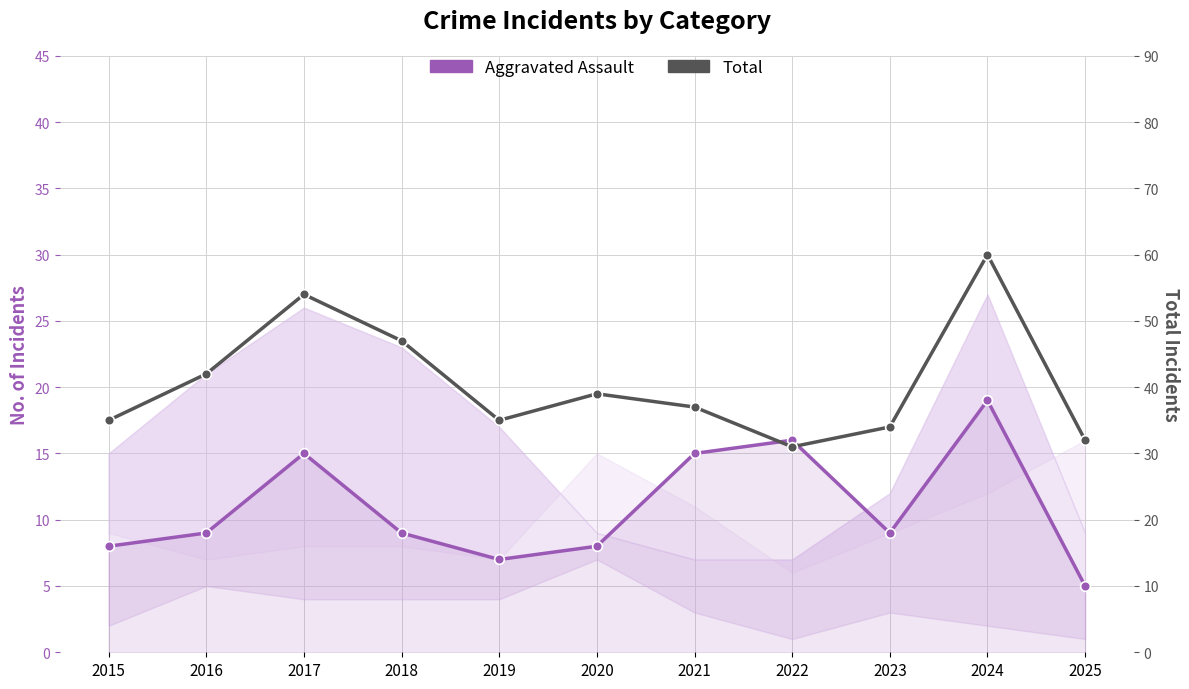

What is the difference between the highest and lowest values at 2016?

33